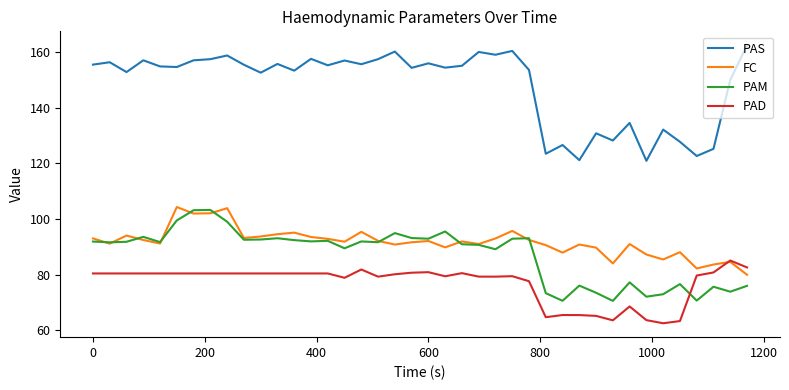

What is the maximum value for PAS?

162.5